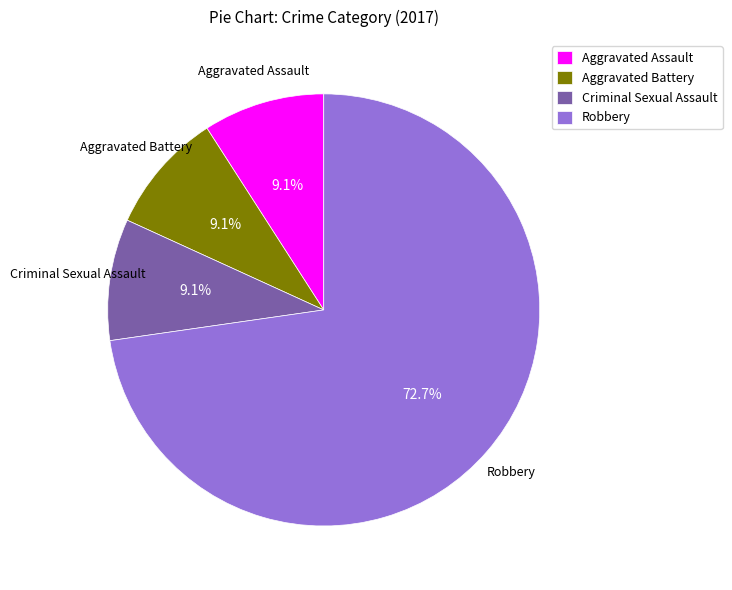

What percentage is the Criminal Sexual Assault slice, to the nearest percent?

9%